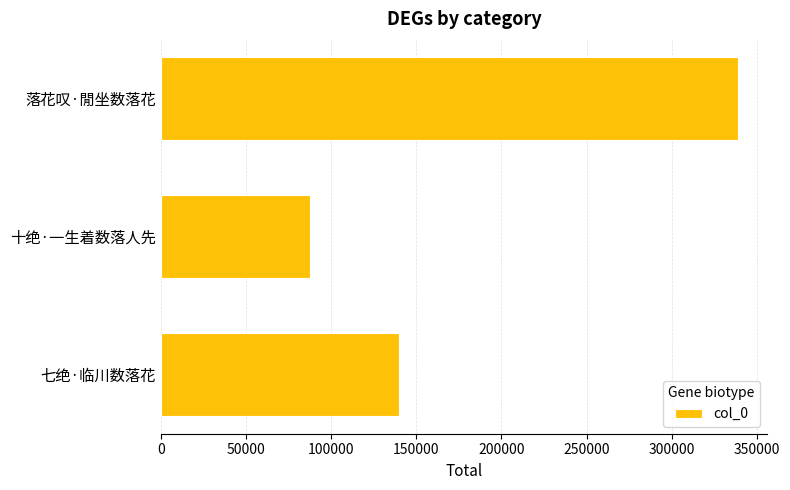

Approximately how many times larger is the value at 十绝·一生着数落人先 compared to 七绝·临川数落花?

0.6